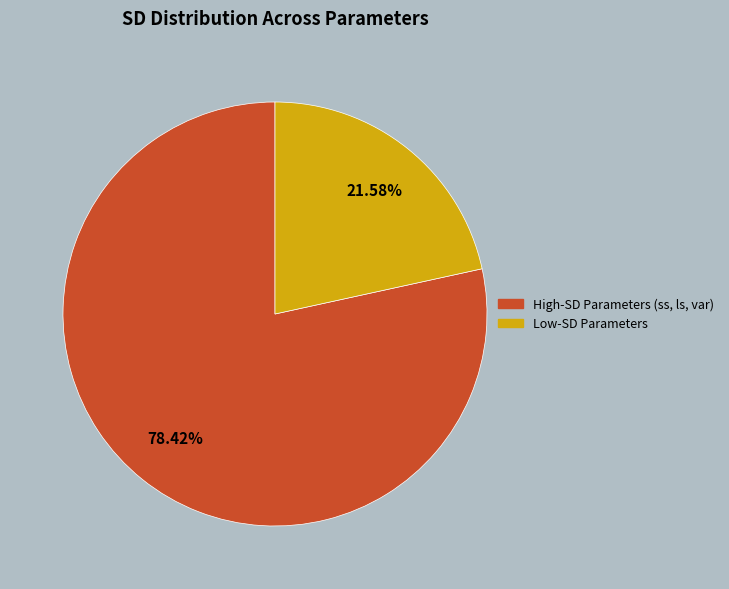

Does any single category account for the majority?

Yes